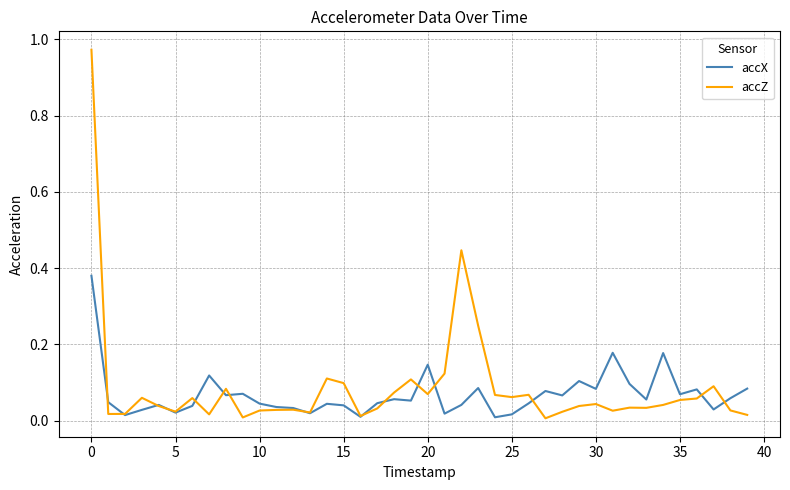

List the series in order of their peak value, highest first.

accZ, accX